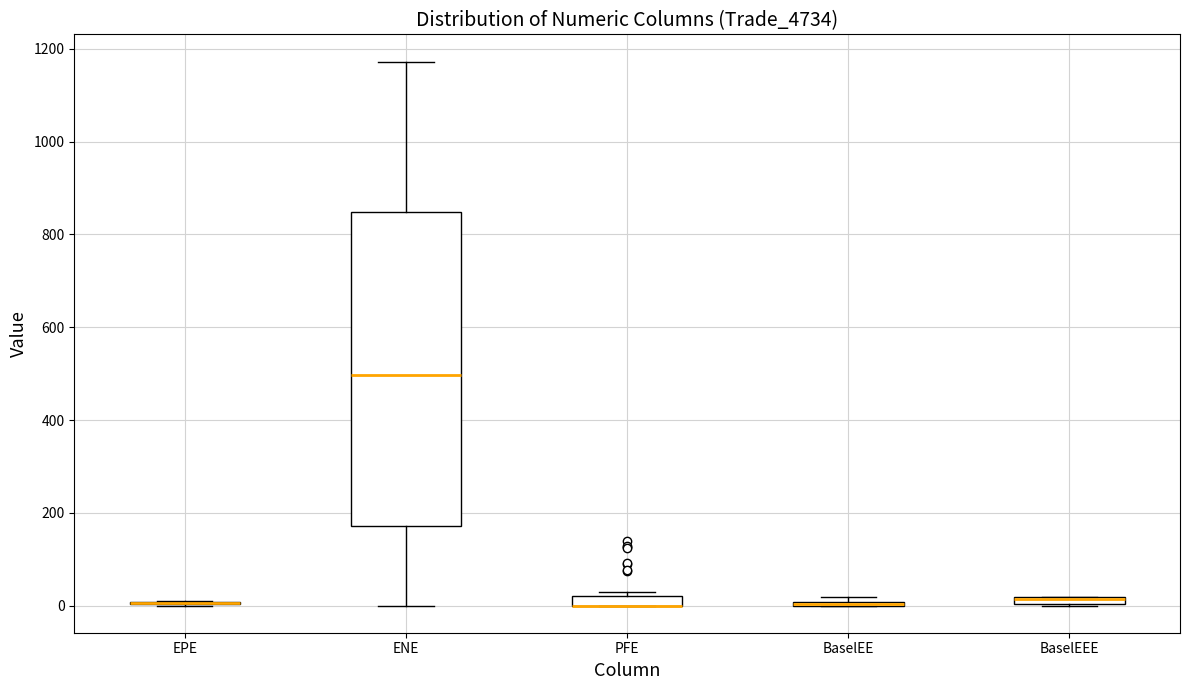

Comparing the boxes themselves (not the whiskers), which one is the tallest?

ENE